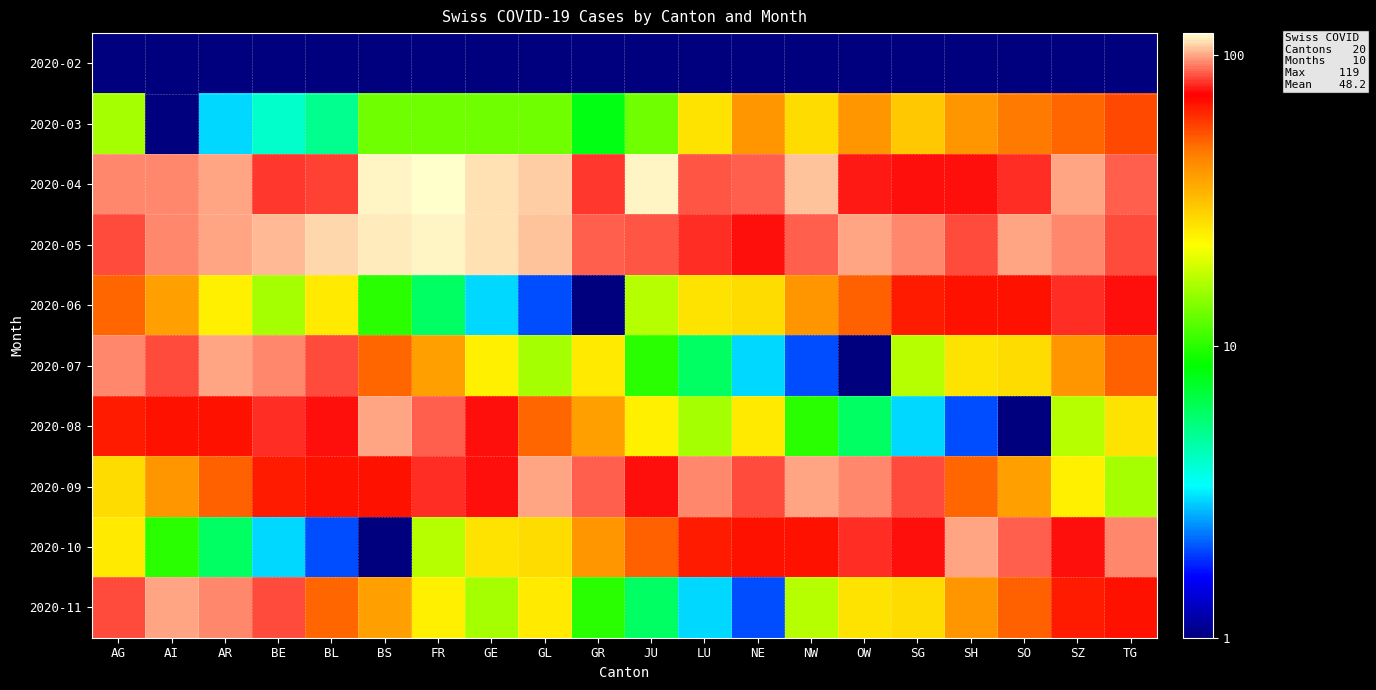

Which series changed the most between GE and OW?

2020-08